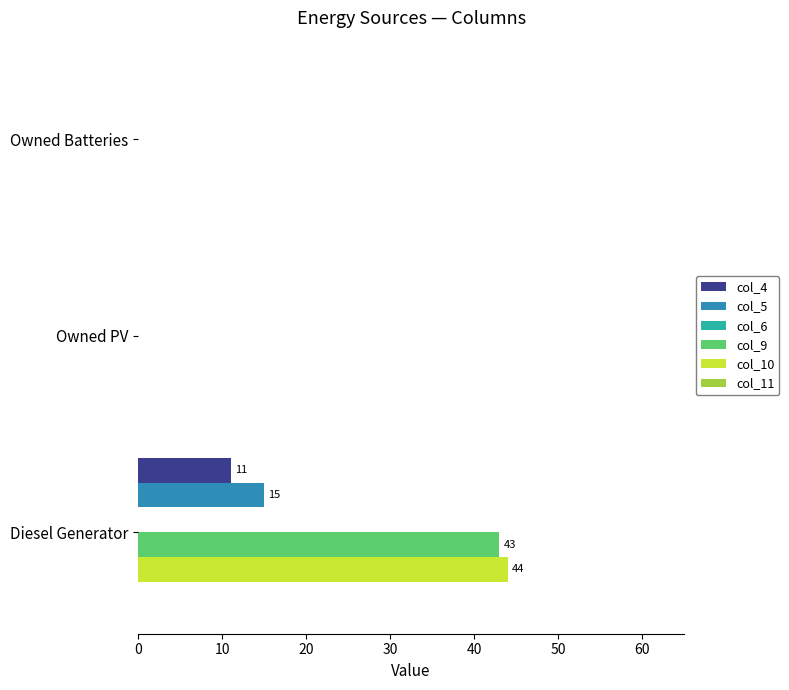

Which series changed the most between Diesel Generator and Owned Batteries?

col_10